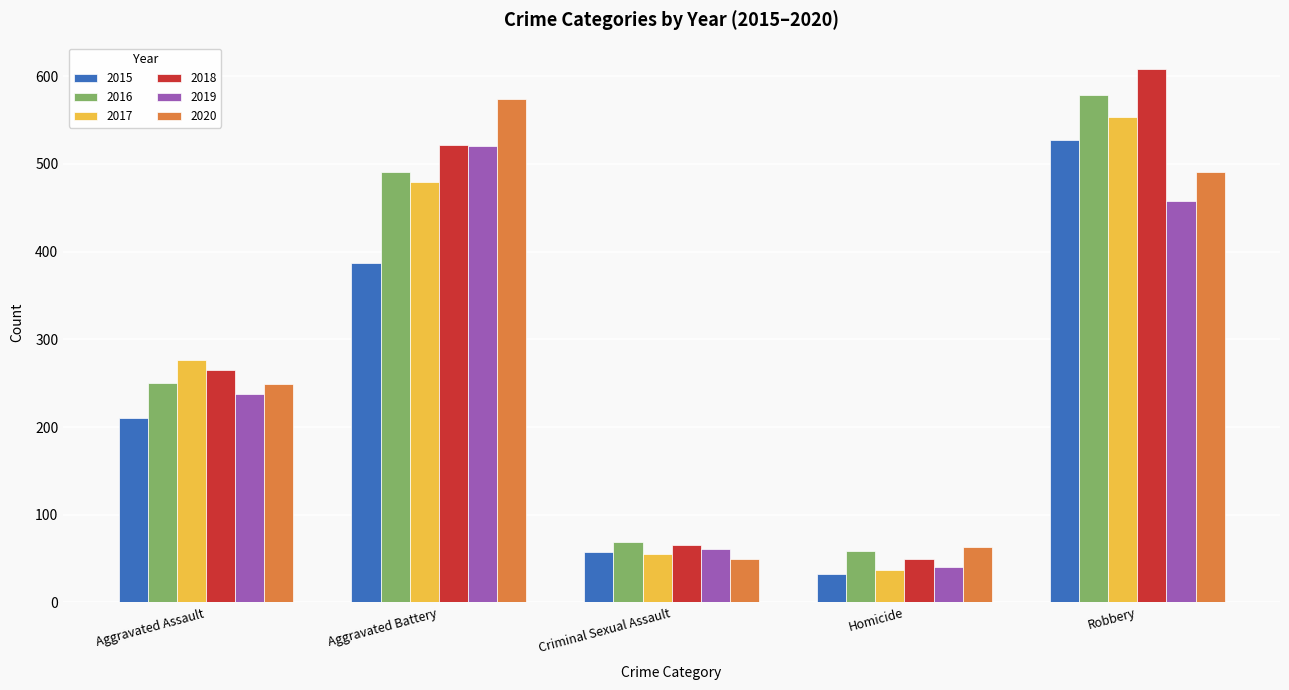

Which series changed the most between Criminal Sexual Assault and Homicide?

2015